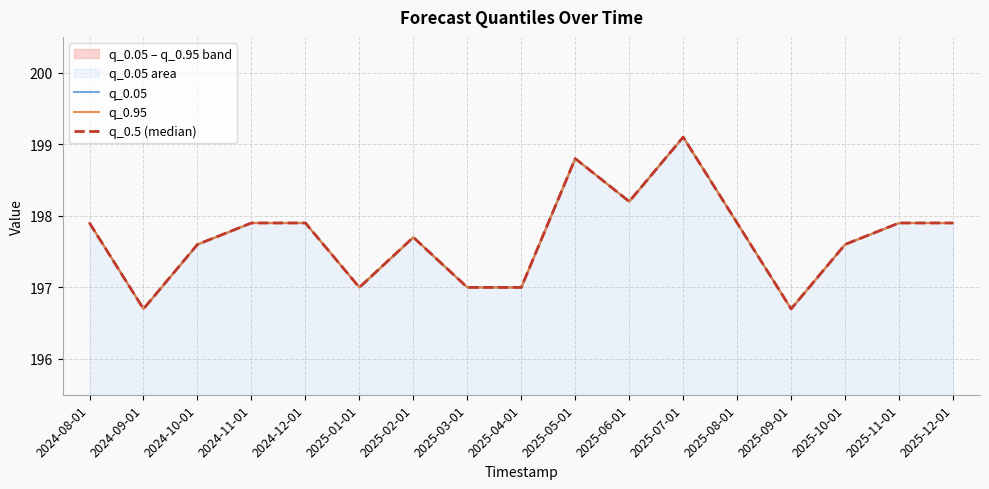

What is the value of the q_0.95 point at the 14th from the left?

196.7